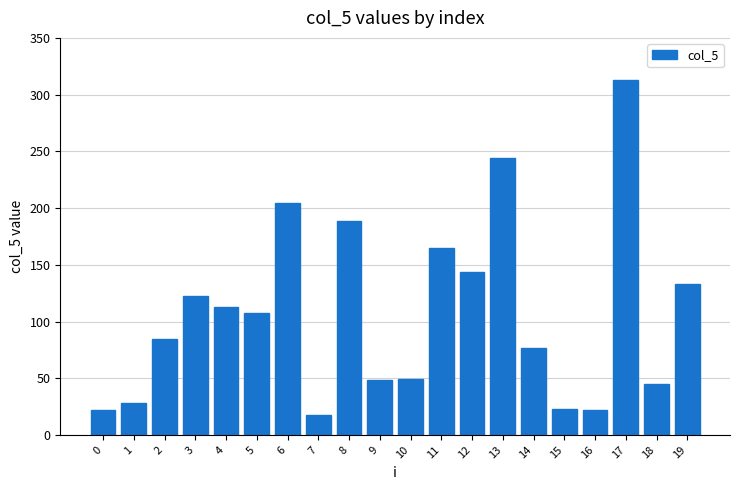

How many values exceed 107?

10